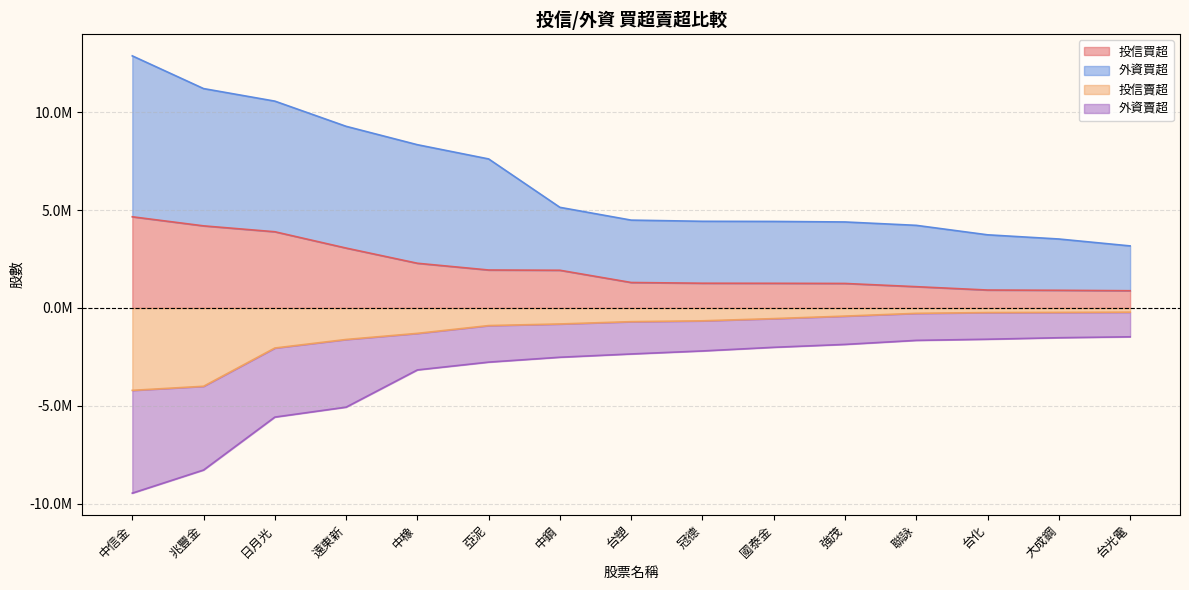

At how many categories does at least one series exceed 12124570?

1